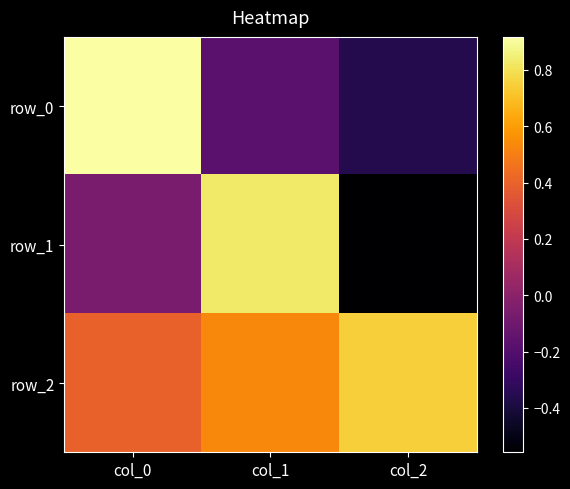

At how many categories does at least one series exceed 0?

3